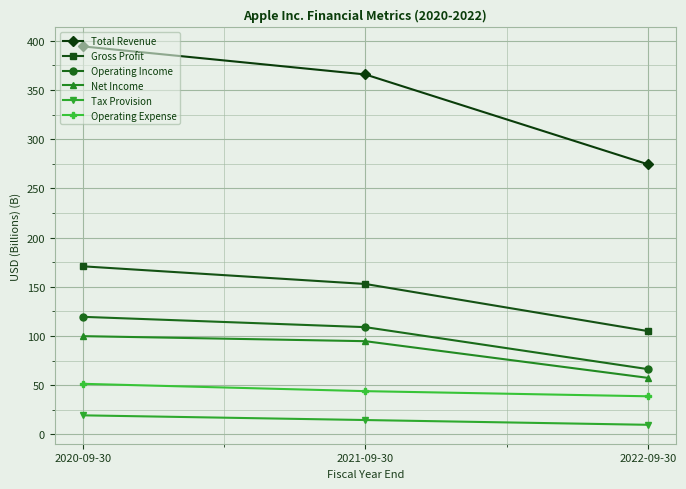

At which category is the sum across all series the highest?

2020-09-30